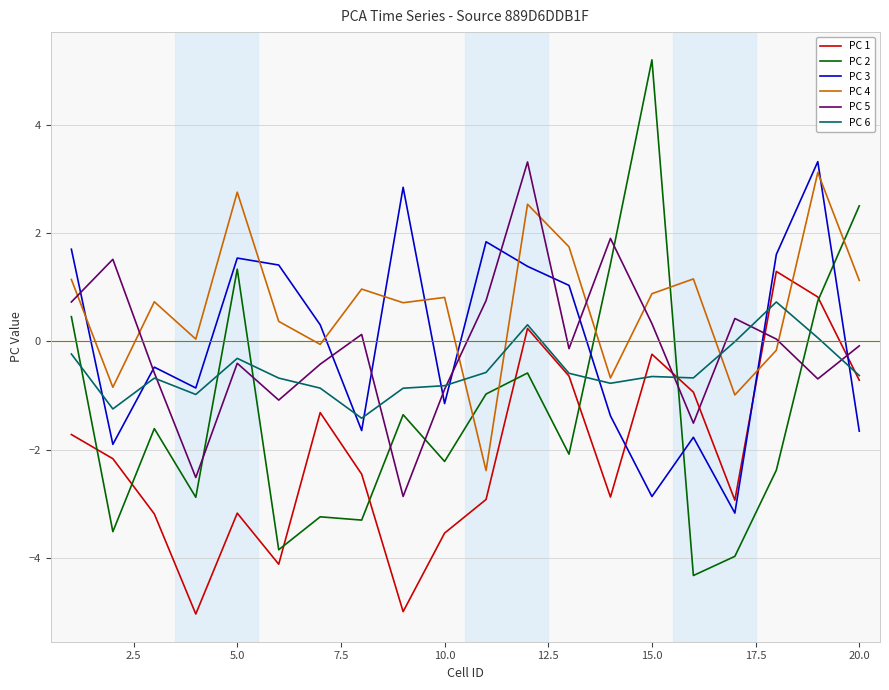

Which series has the widest spread of values?

PC 2